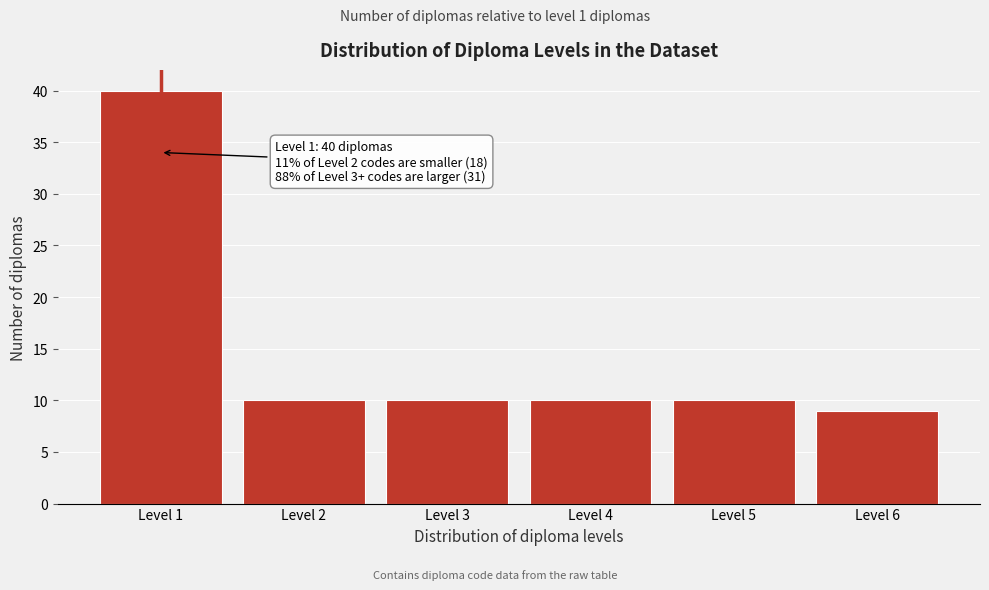

Reading left to right, extract all data points from this chart.

40	10	10	10	10	9